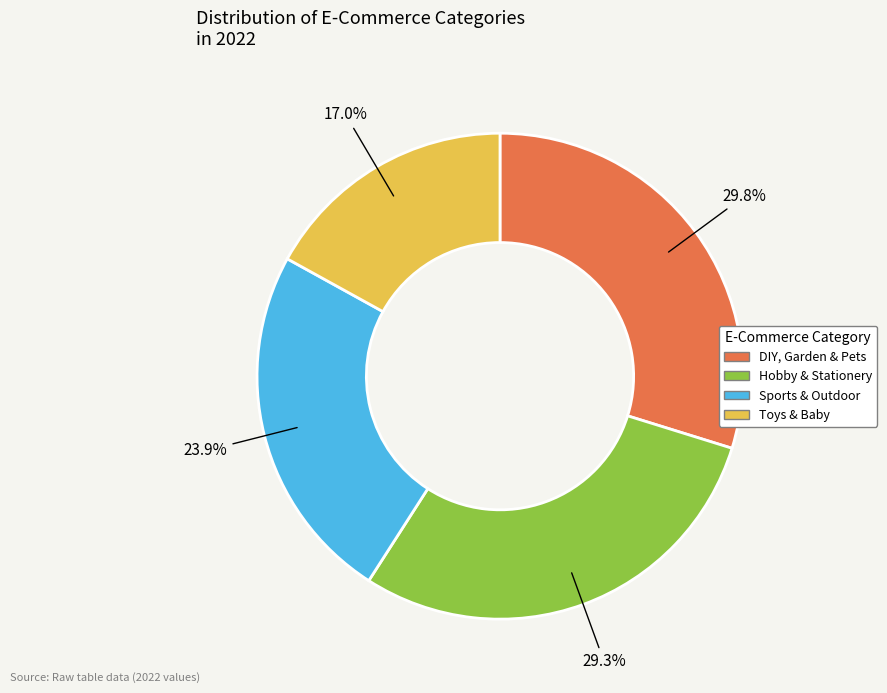

To the nearest percent, what percentage of the pie is Toys & Baby?

17%